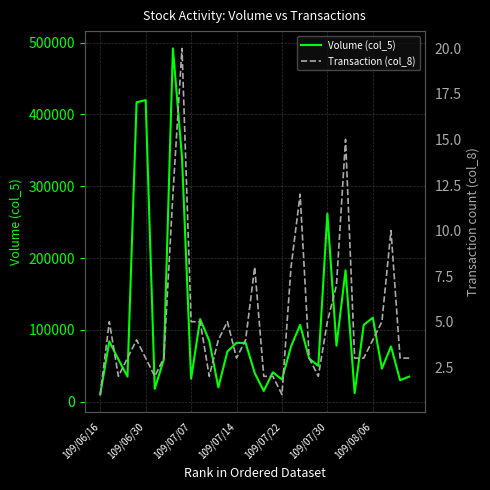

True or false: Transaction (col_8) has more than 2 interior local peaks.

True